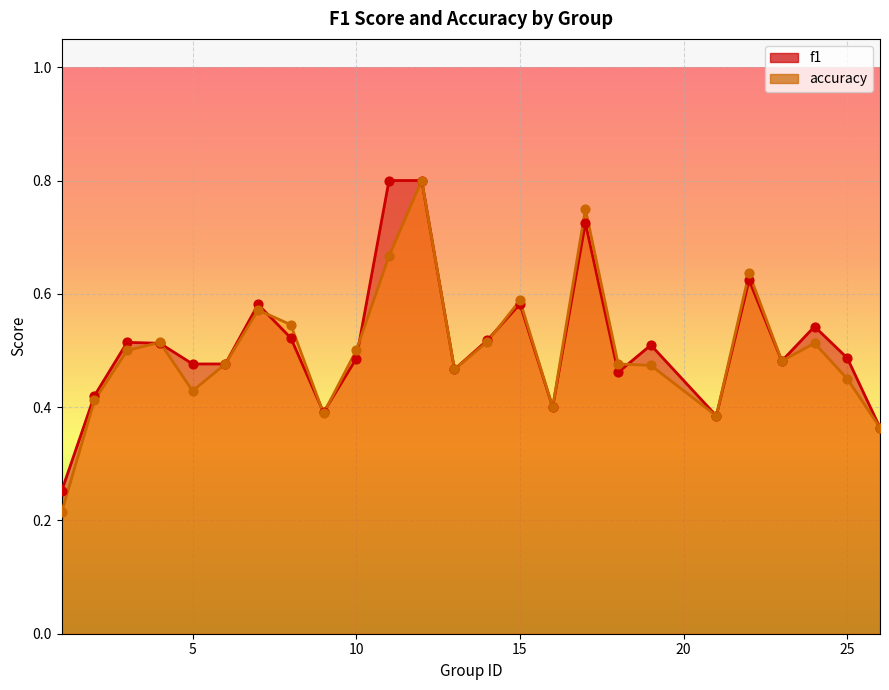

Which series has the largest total across all categories?

f1